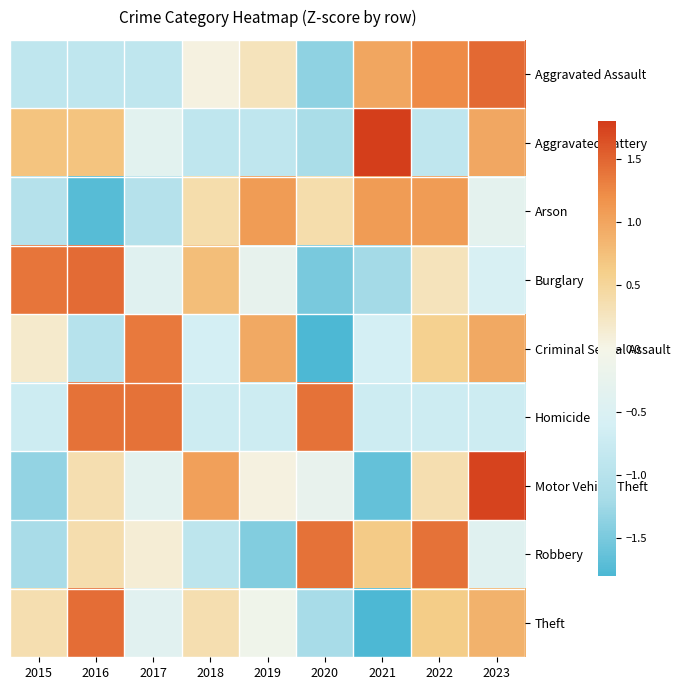

At which category does the chart reach its minimum across all series?

2021